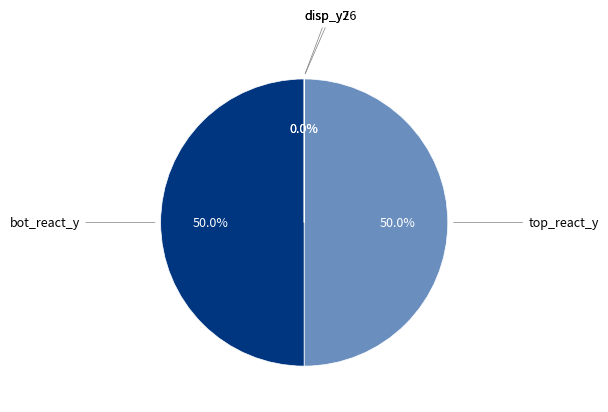

Is there a majority slice in this chart?

No